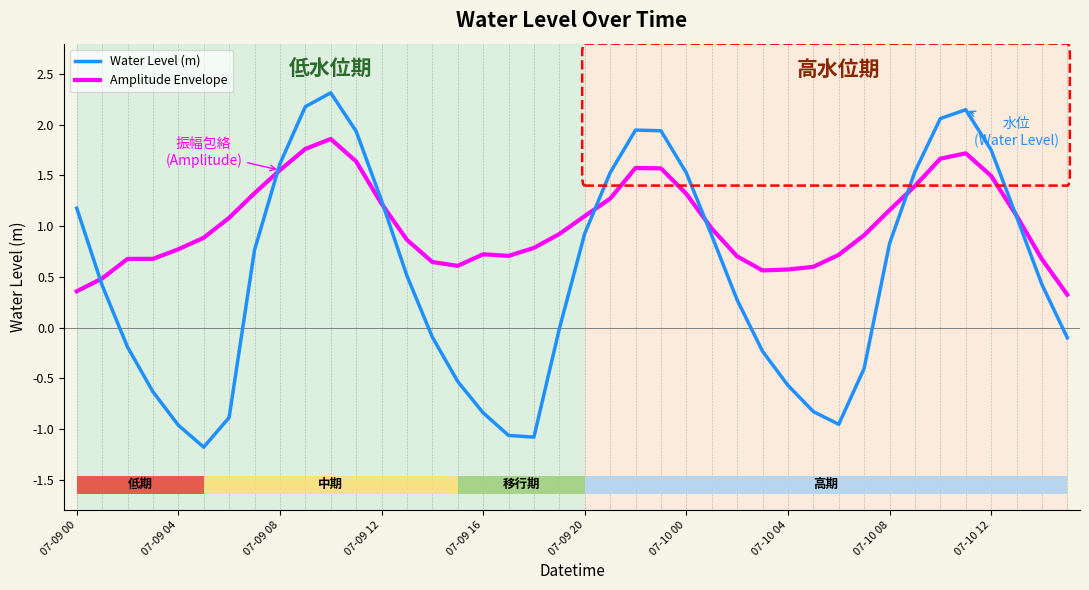

What is the lowest value of the Water Level (m) series?

-1.2